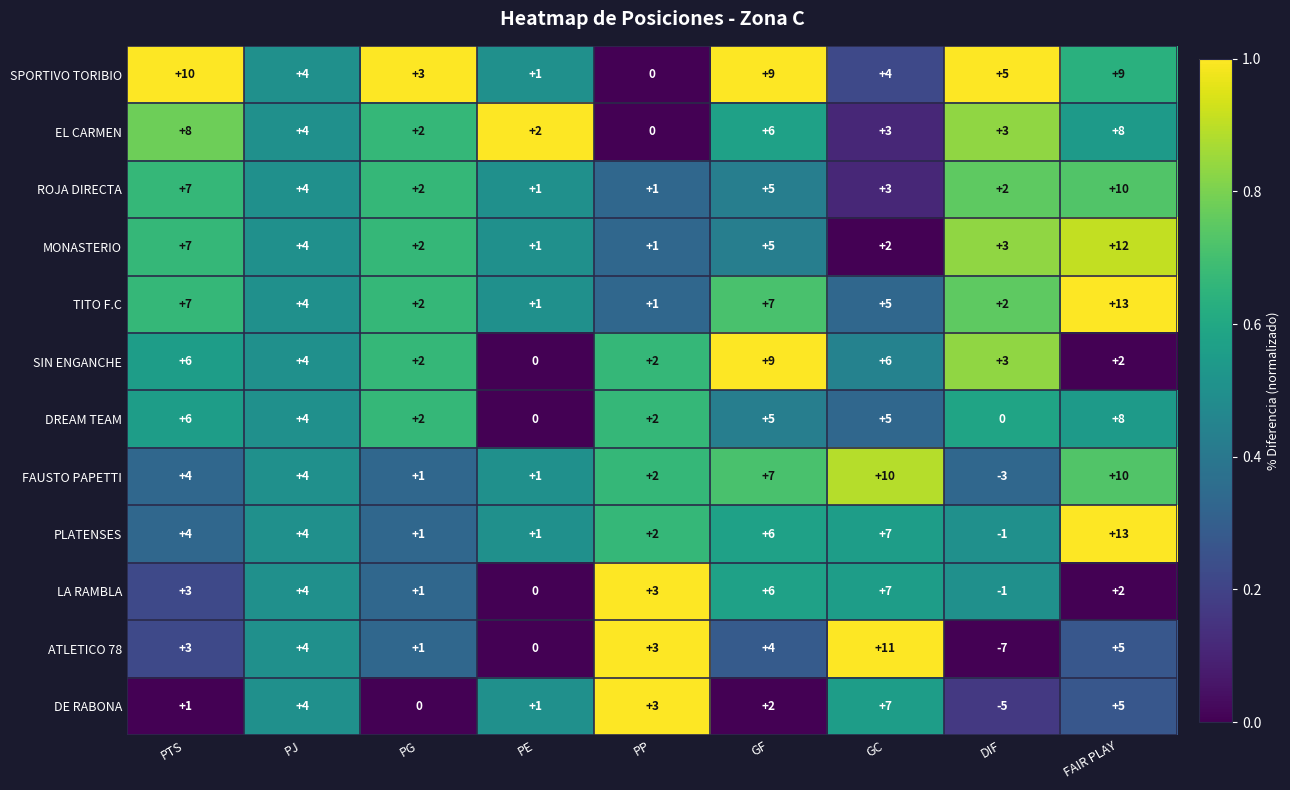

How many LA RAMBLA values are between 1 and 4?

5